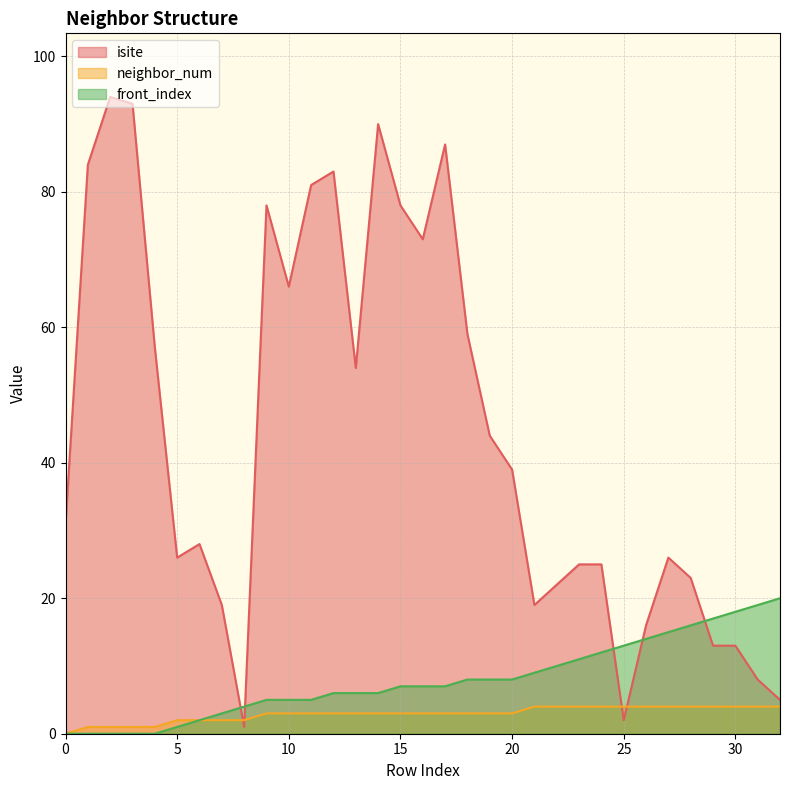

At 20, list the series in order from smallest to largest.

neighbor_num, front_index, isite